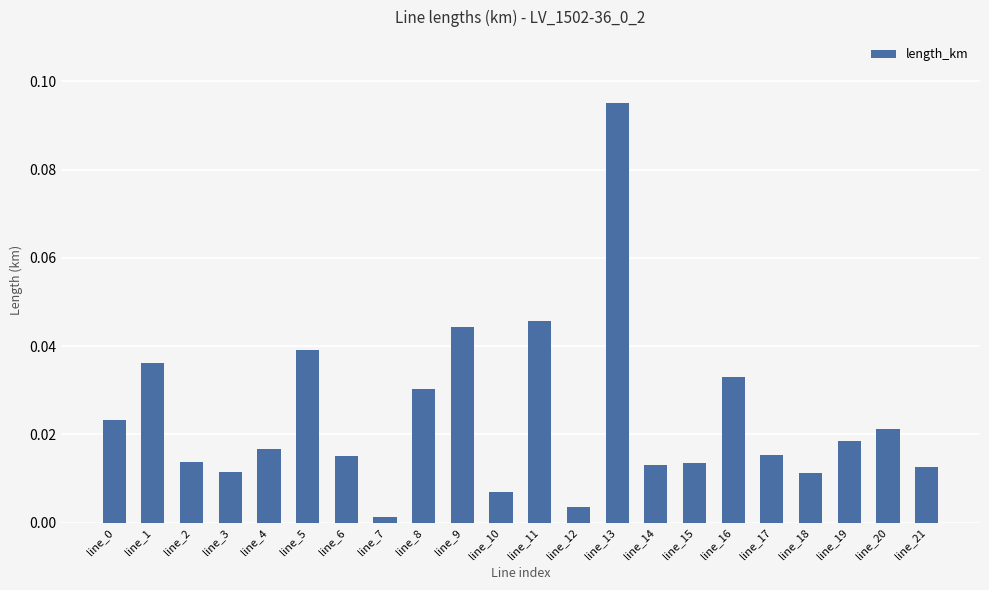

Between line_6 and line_18, which is larger?

line_6